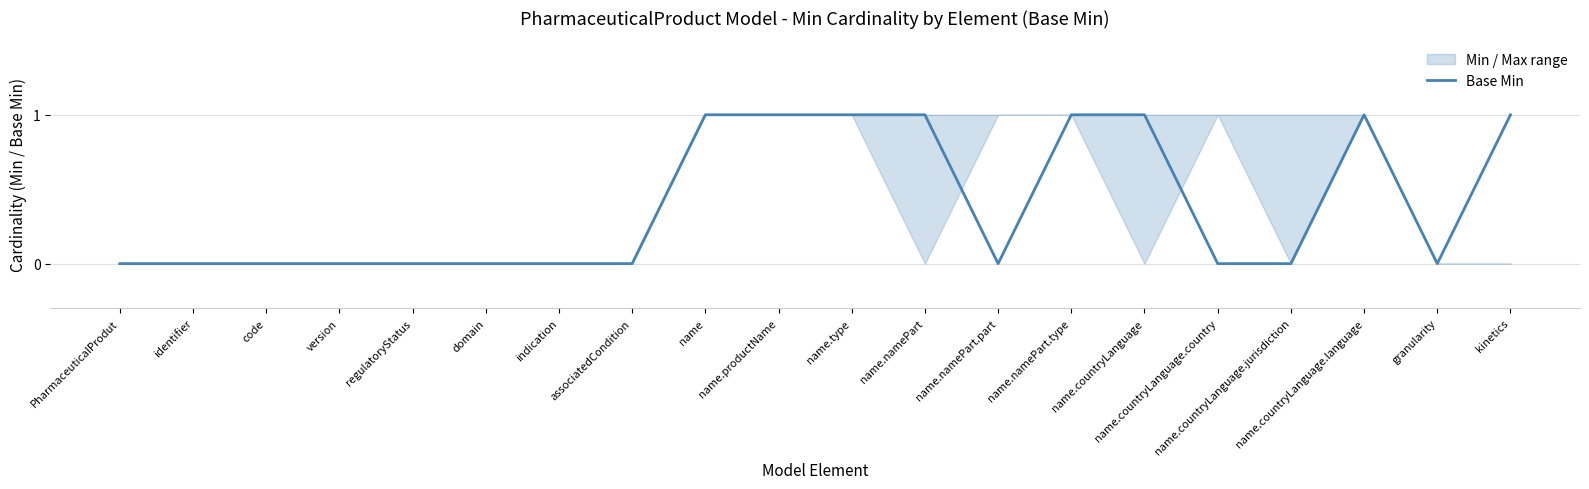

Rank the categories by value from highest to lowest.

name, name.productName, name.type, name.namePart, name.namePart.type, name.countryLanguage, name.countryLanguage.language, kinetics, PharmaceuticalProdut, identifier, code, version, regulatoryStatus, domain, indication, associatedCondition, name.namePart.part, name.countryLanguage.country, name.countryLanguage.jurisdiction, granularity